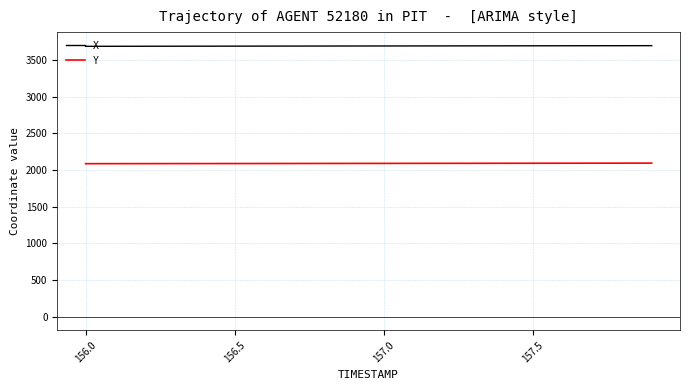

What is the lowest value of the Y series?

2085.4